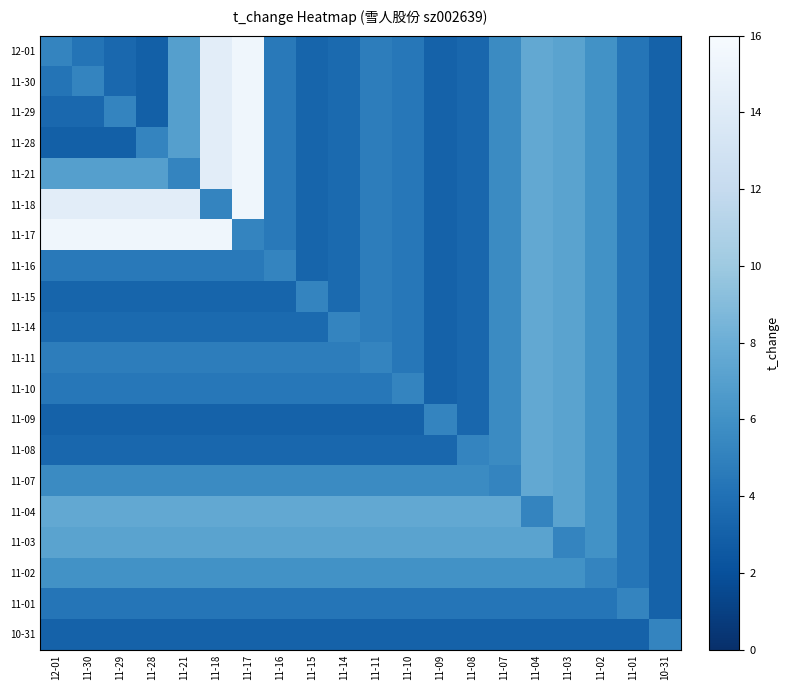

What is the total value across all series at 11-09?

79.7